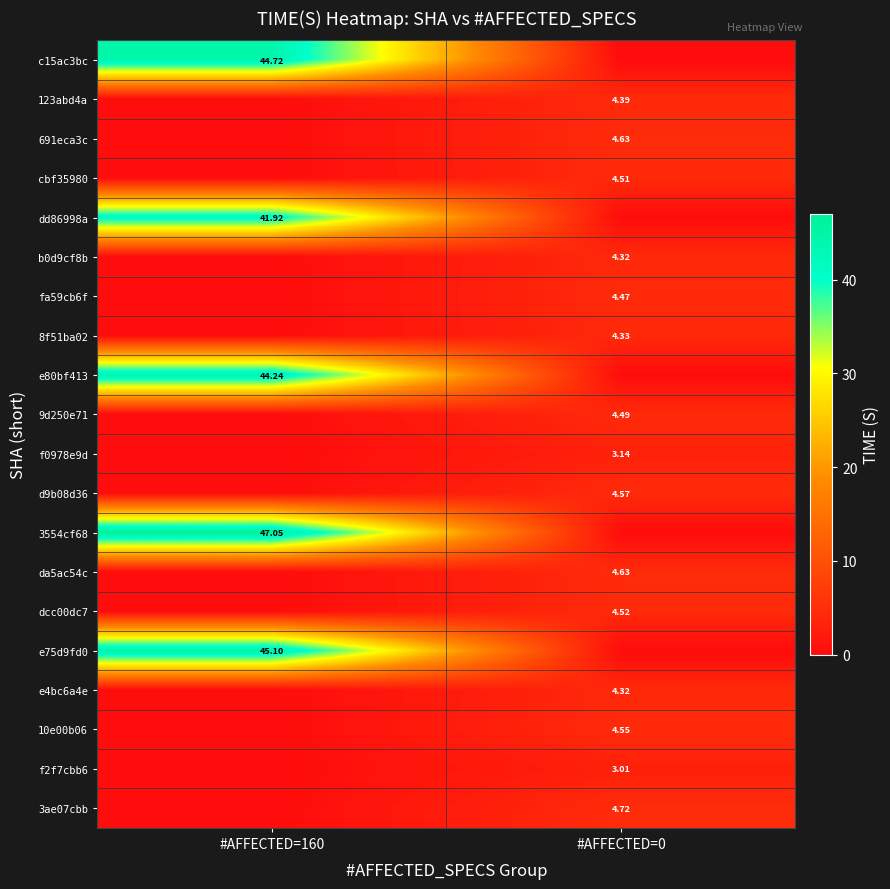

Count the number of categories in the chart.

2